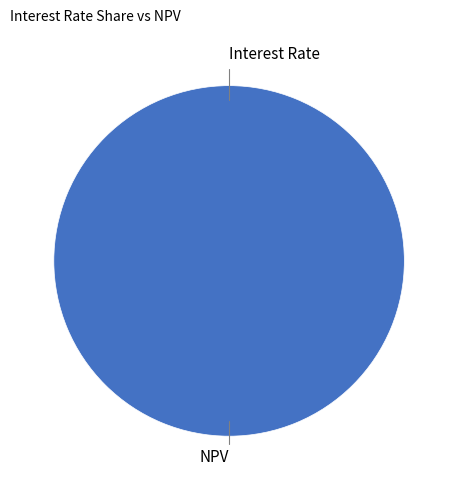

Is there a majority slice in this chart?

Yes